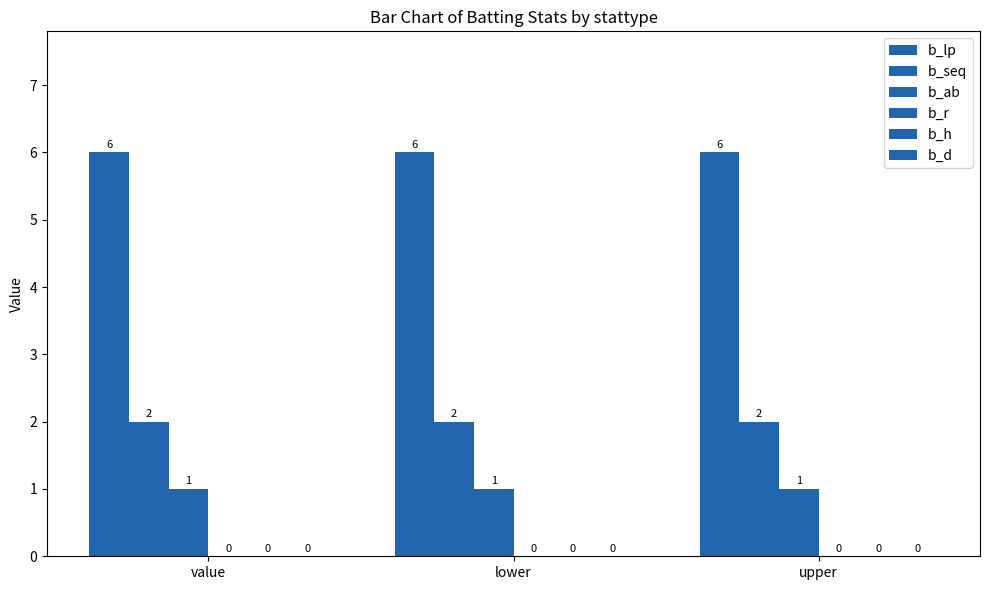

What is the value of the b_seq bar at the 2nd from the left?

2